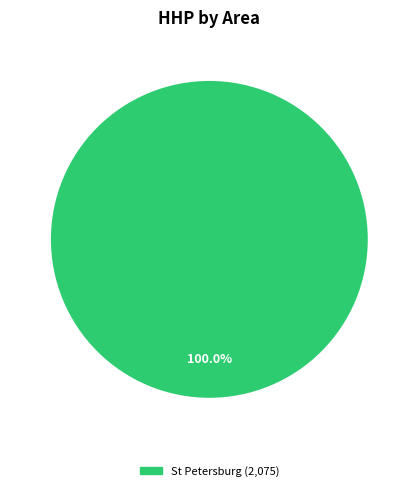

Does any single category account for the majority?

Yes